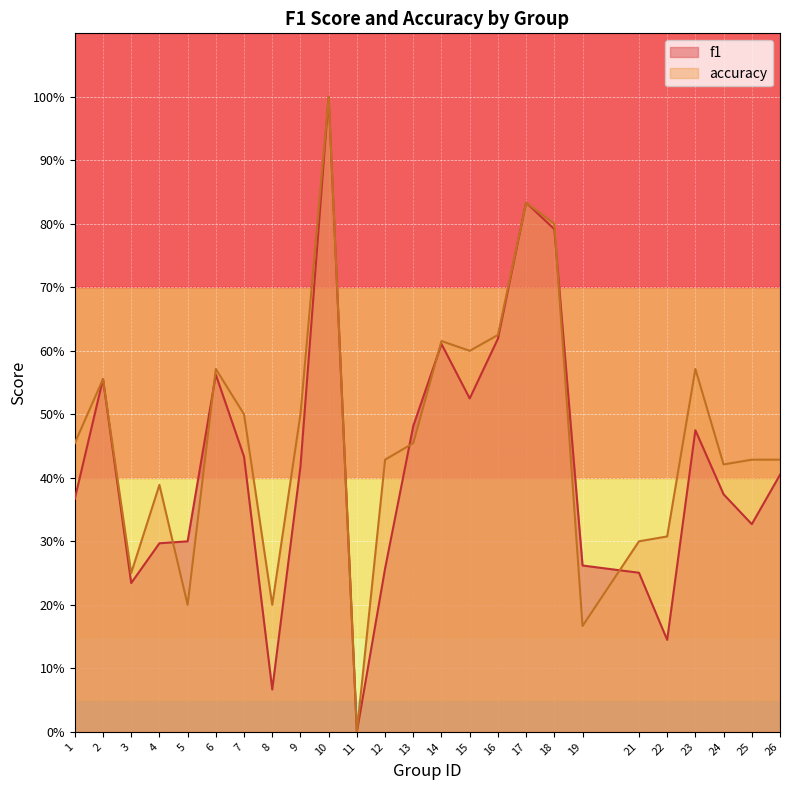

What is the difference between the maximum and minimum values in the accuracy series?

1.0